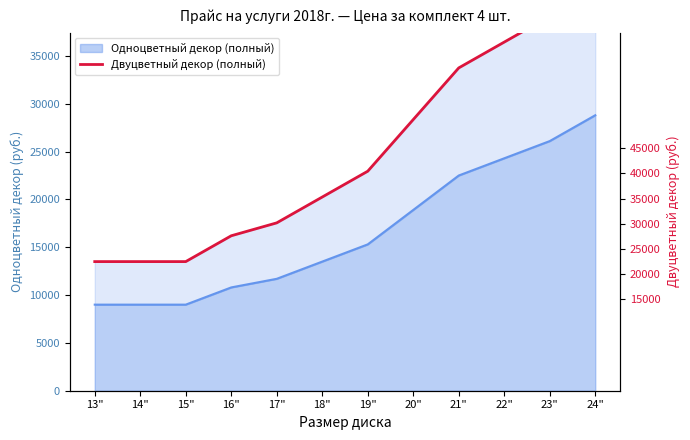

Which category has the highest value across all series?

24"